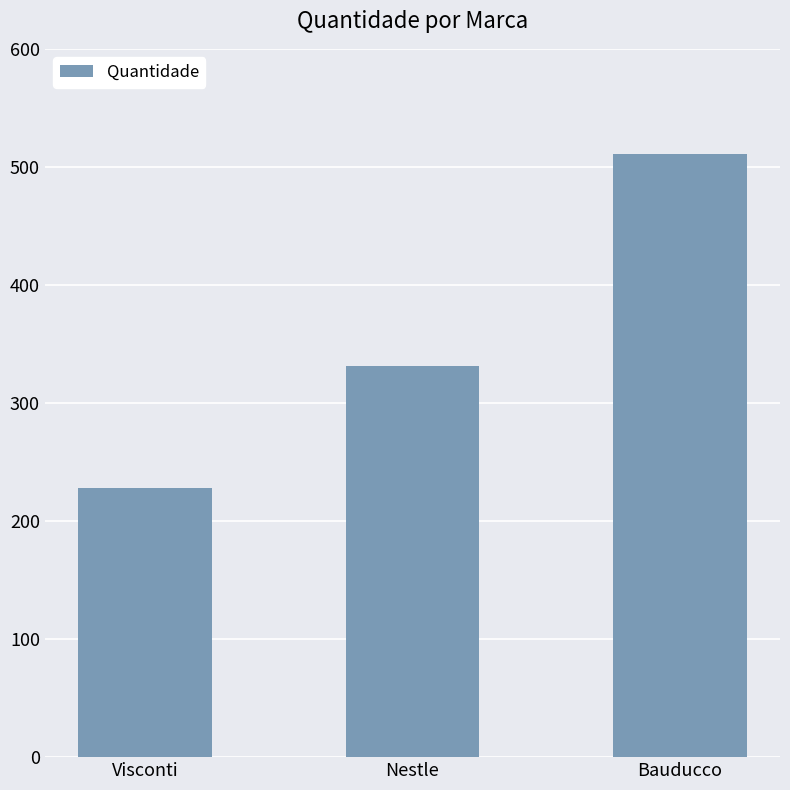

How many data points are less than 331?

1